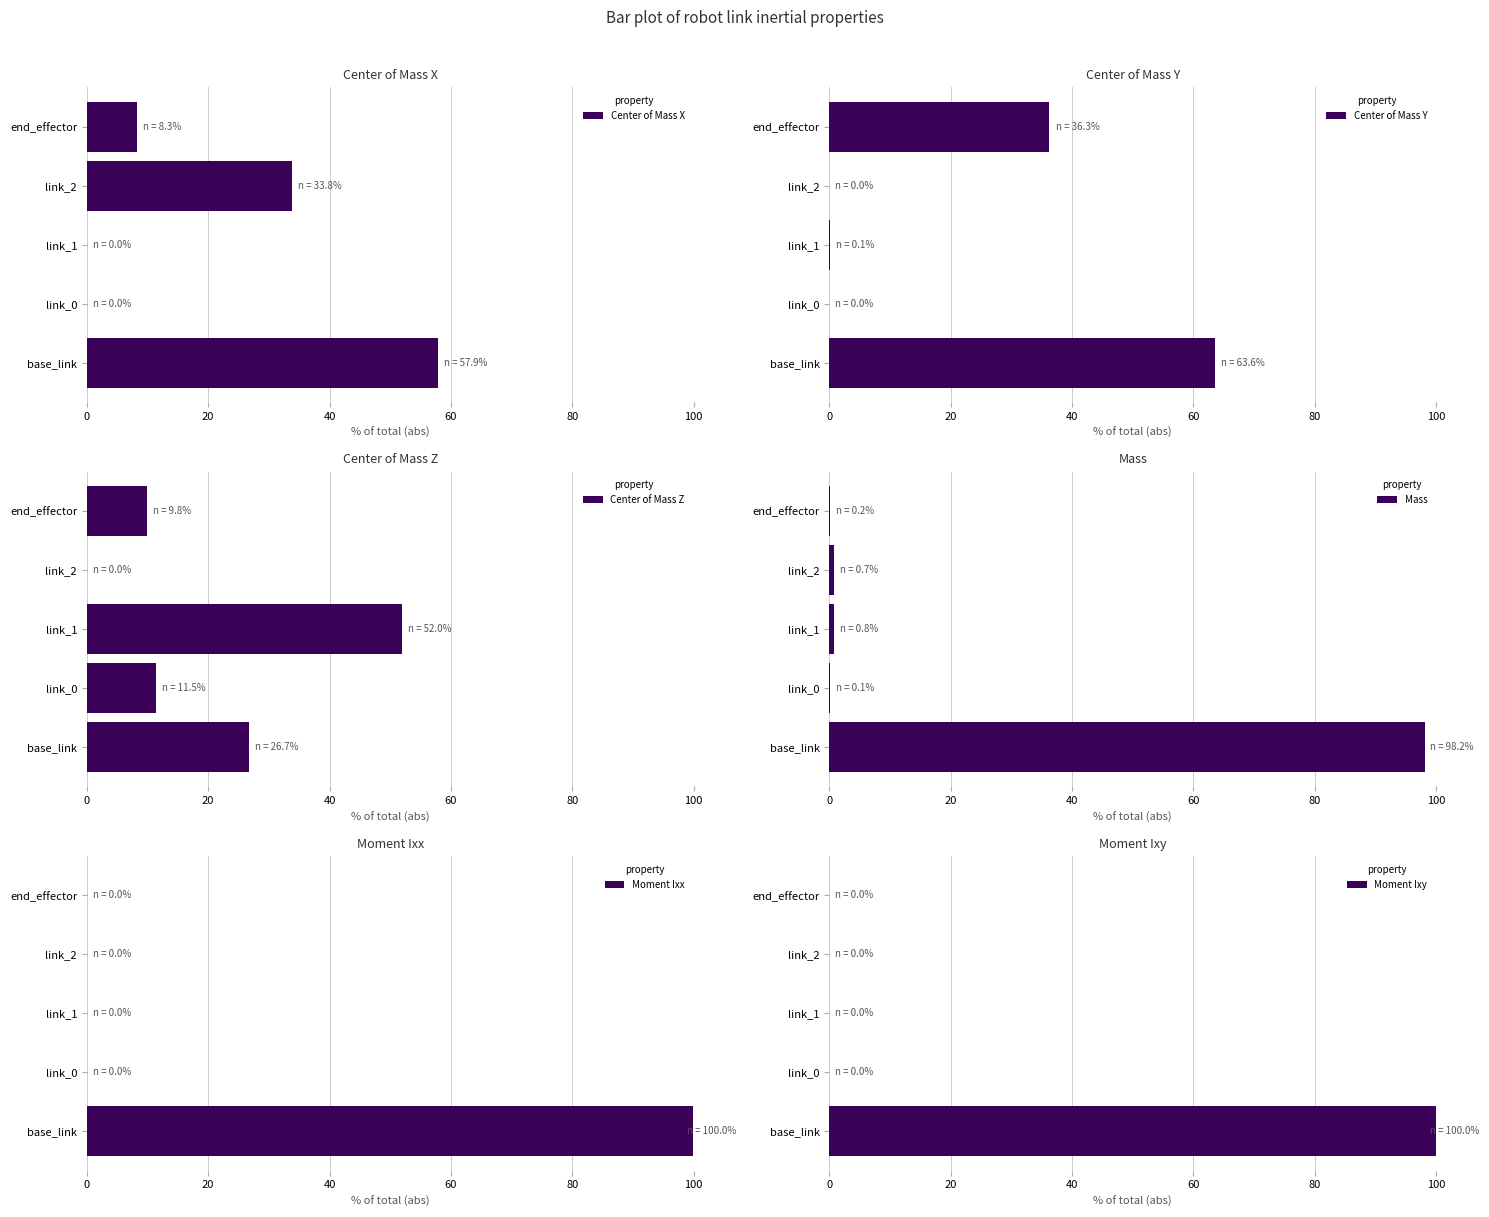

Where is Center of Mass X nearest to the value 28?

link_2